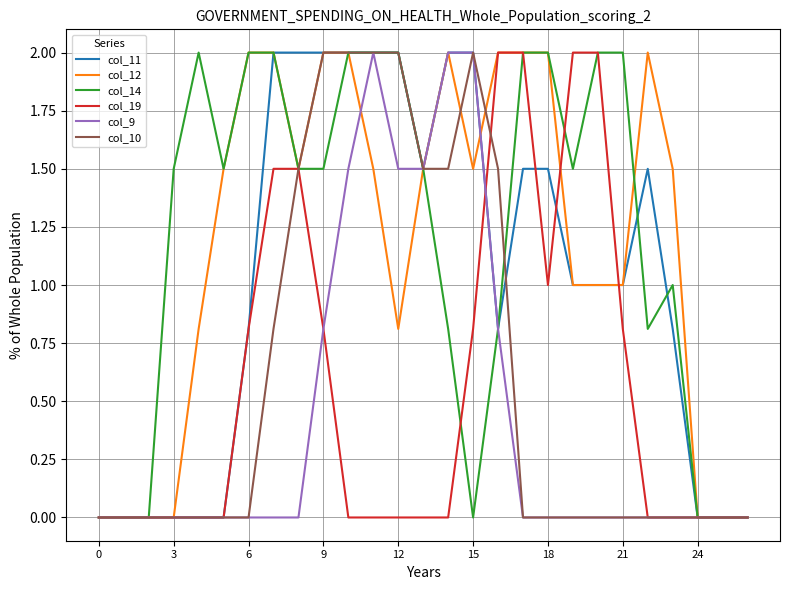

What is the highest value of the col_19 series?

2.0